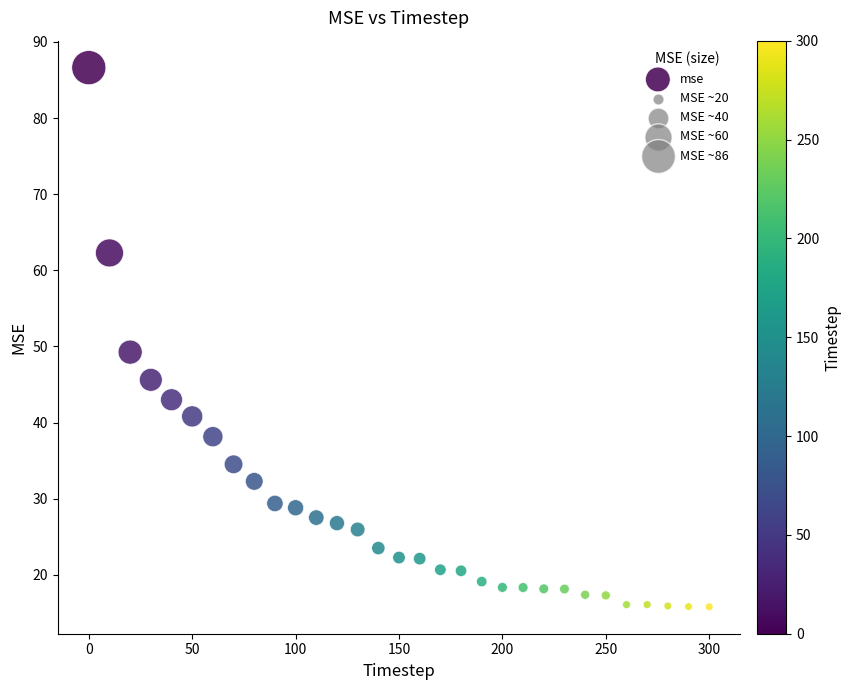

What is the range of X values (max minus min)?

300.0